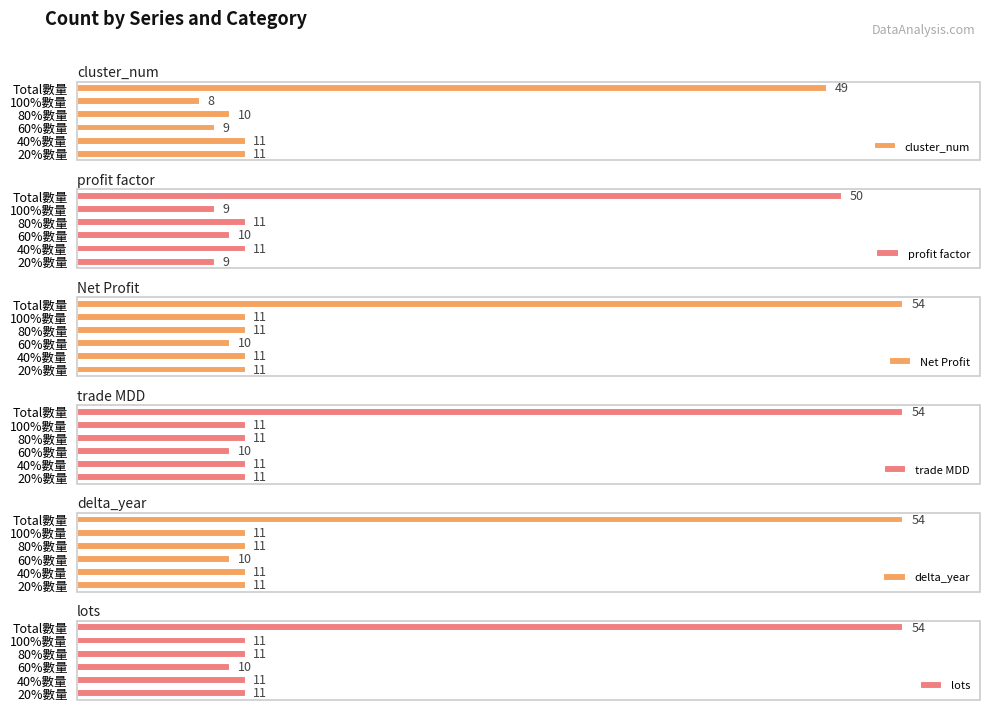

Does the chart contain stacked bars?

No